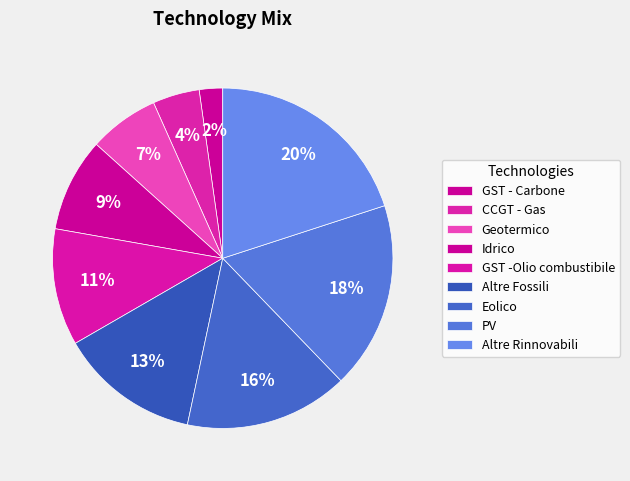

Count the number of slices in the pie.

9